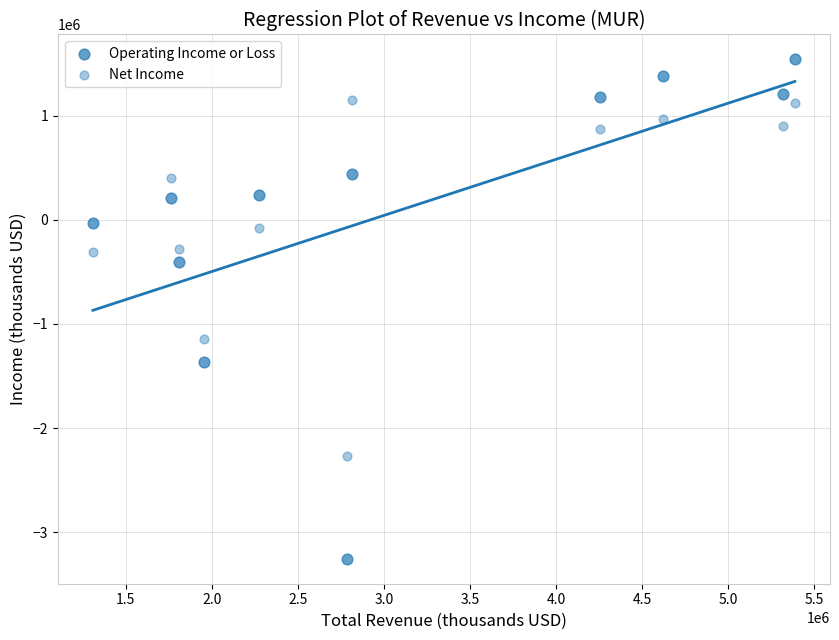

How many points are shown in the scatter plot?

22